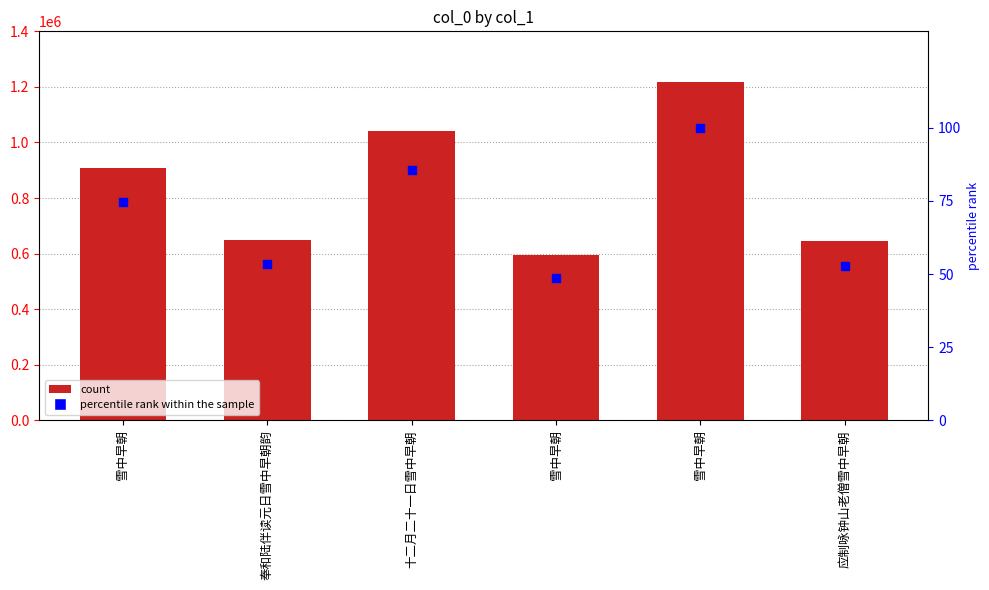

Which series contains the highest Y value?

col_0